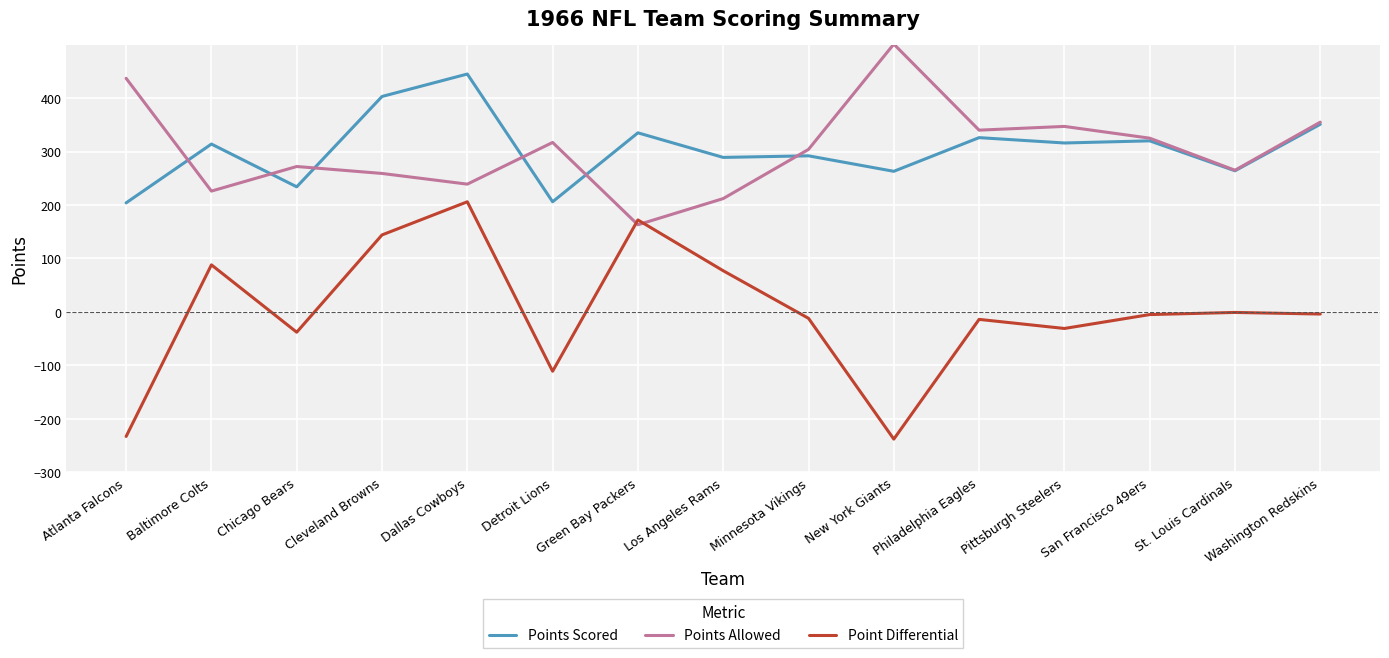

What position from the left is Chicago Bears?

3